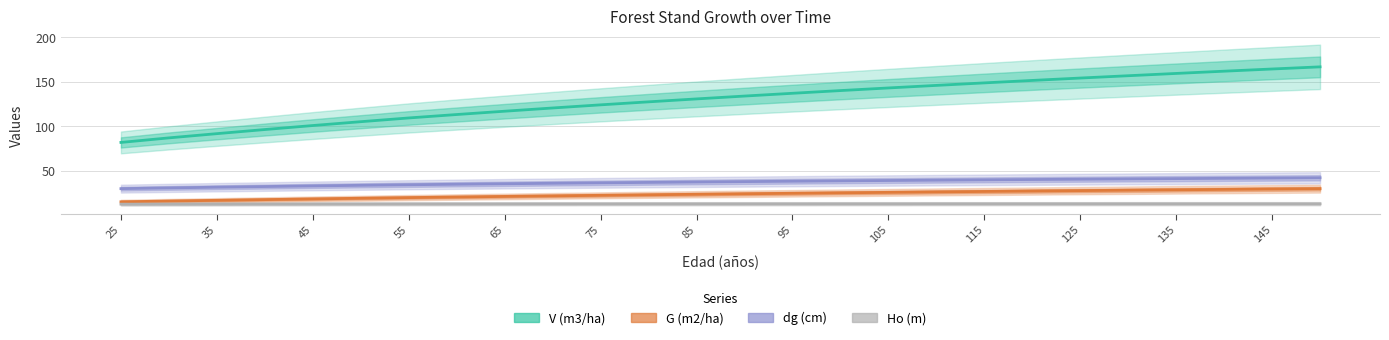

What is the value of the G (m2/ha) point at the 22nd from the left?

28.1